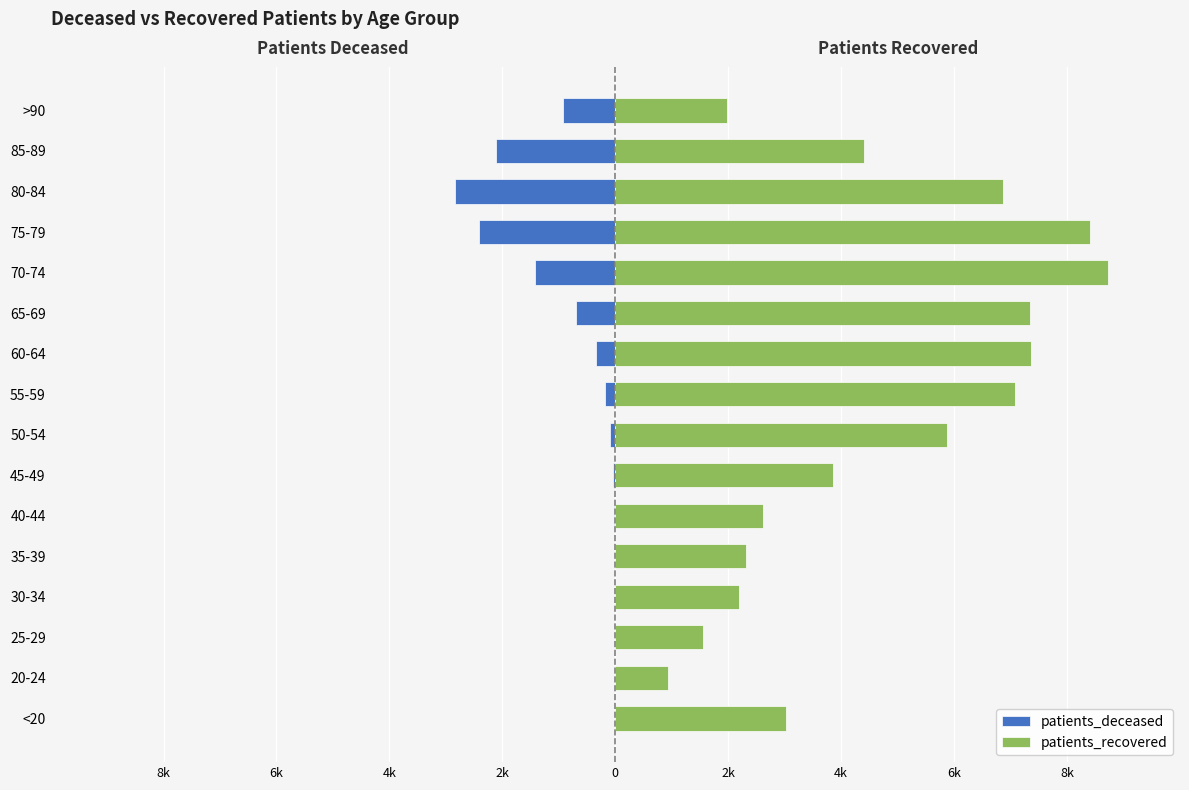

Reading left to right, list all the values displayed in this chart.

patients_deceased: -0.0	-0.0	-0.0	-0.0	-0.0	-0.0	-0.0	-0.1	-0.2	-0.3	-0.7	-1.4	-2.4	-2.8	-2.1	-0.9
patients_recovered: 3.0	0.9	1.6	2.2	2.3	2.6	3.9	5.9	7.1	7.4	7.4	8.7	8.4	6.9	4.4	2.0